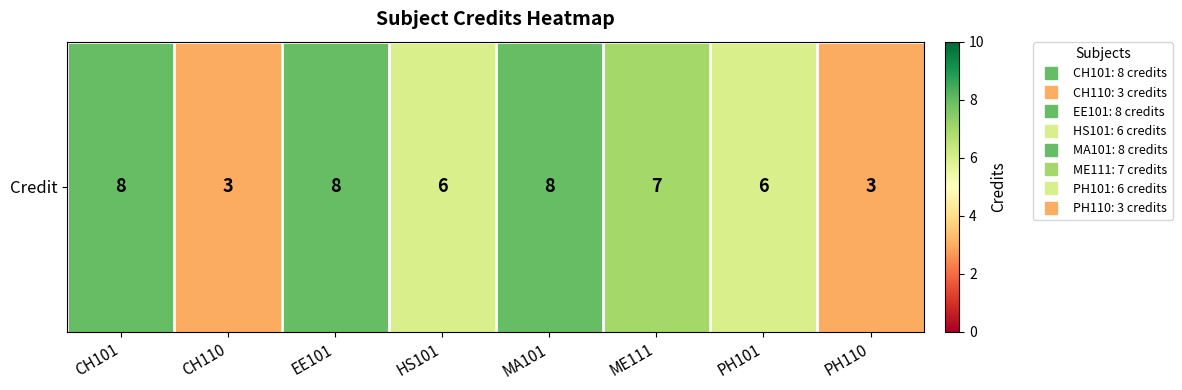

Which category has the highest value across all series?

CH101